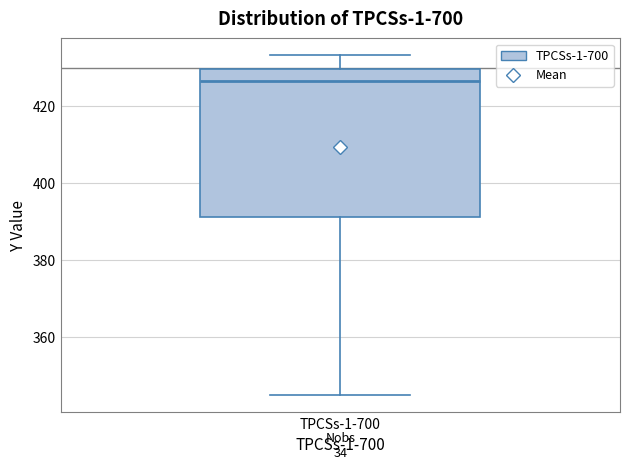

Read this box plot against the y-axis: the position of the median line, the range covered by the box, and the ends of both whiskers. The values are not printed on the chart, so give them approximately, as read against the axis.

median 426, box 392 to 430, whiskers 344 to 434